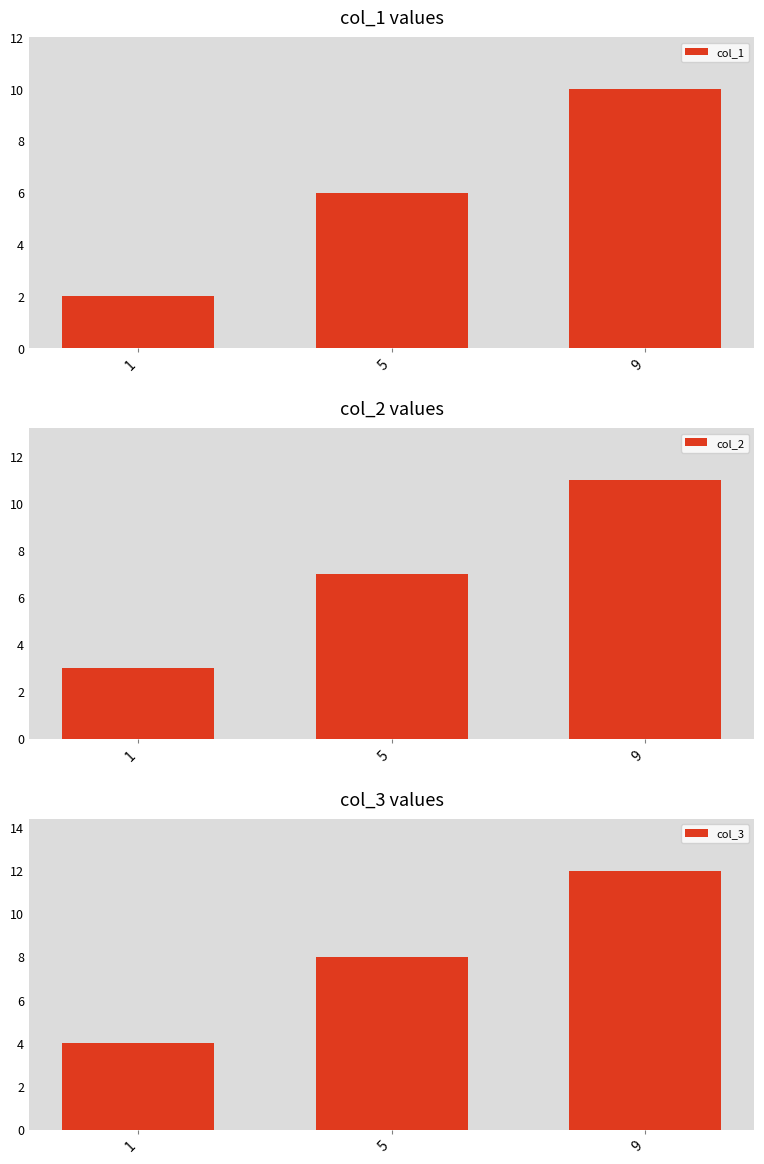

How many values in the col_1 series exceed 6?

1